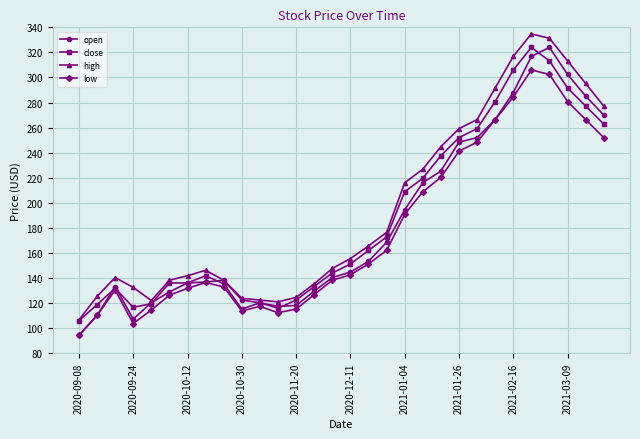

What is the difference between the second highest and minimum values in the low series?

208.1